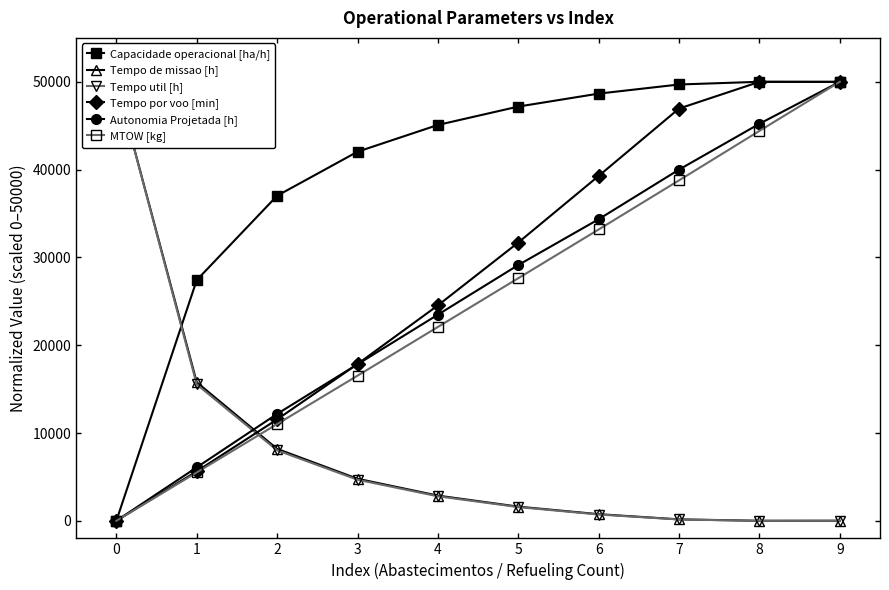

What is the value of the Autonomia Projetada [h] point at the 4th from the left?

17826.1